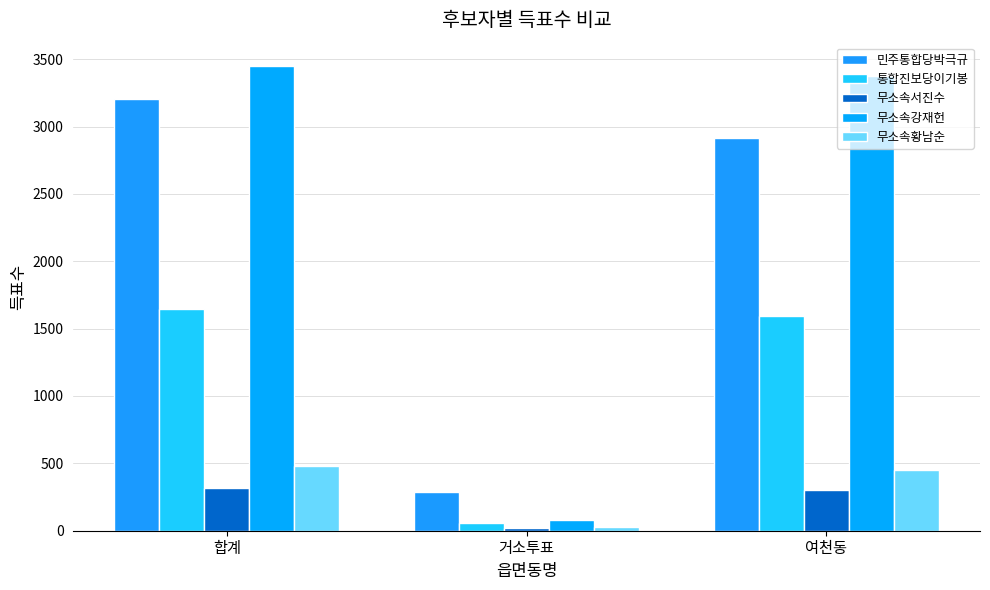

At which category is the sum across all series the highest?

합계